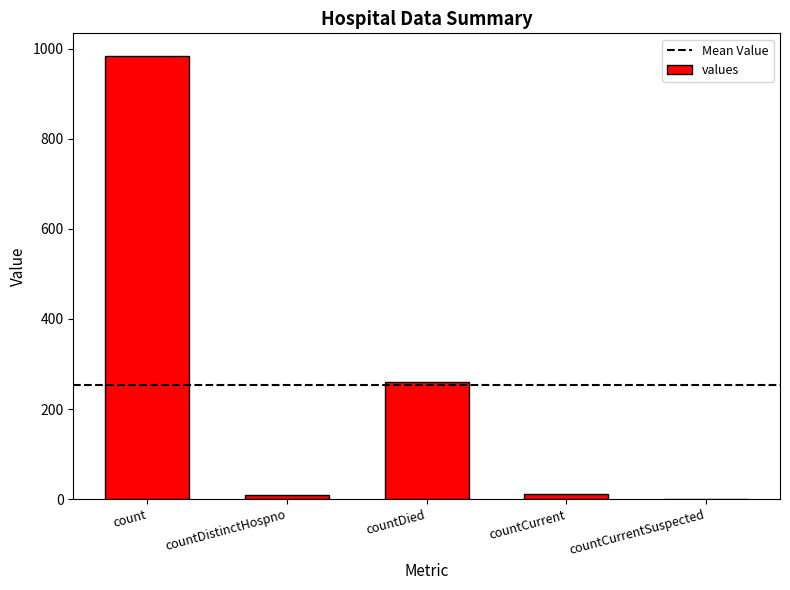

What is the sum of the values at countCurrent and countDistinctHospno?

21